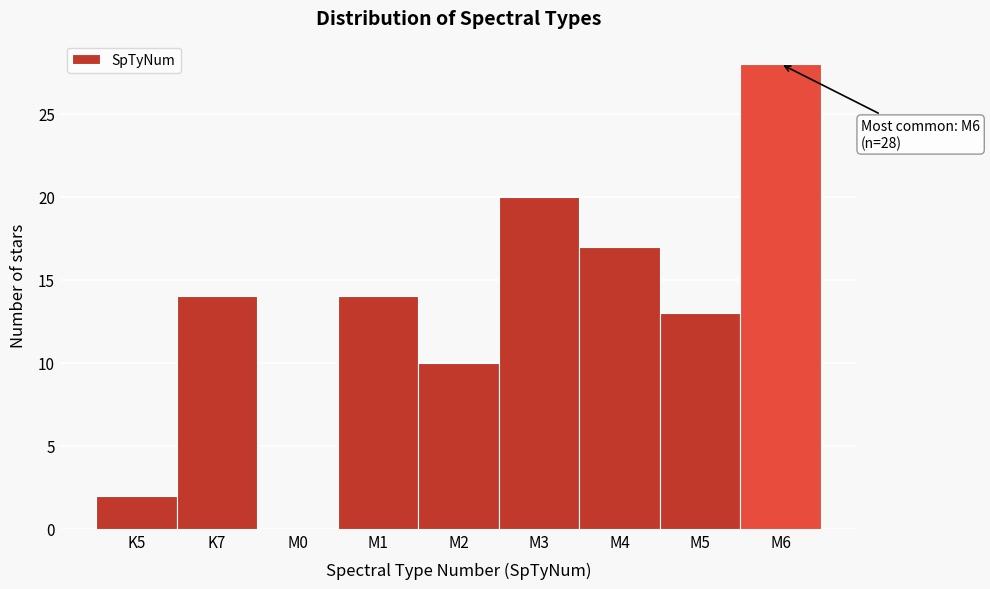

Reading left to right, what are all the values shown in this chart?

K5=2	K7=14	M0=0	M1=14	M2=10	M3=20	M4=17	M5=13	M6=28